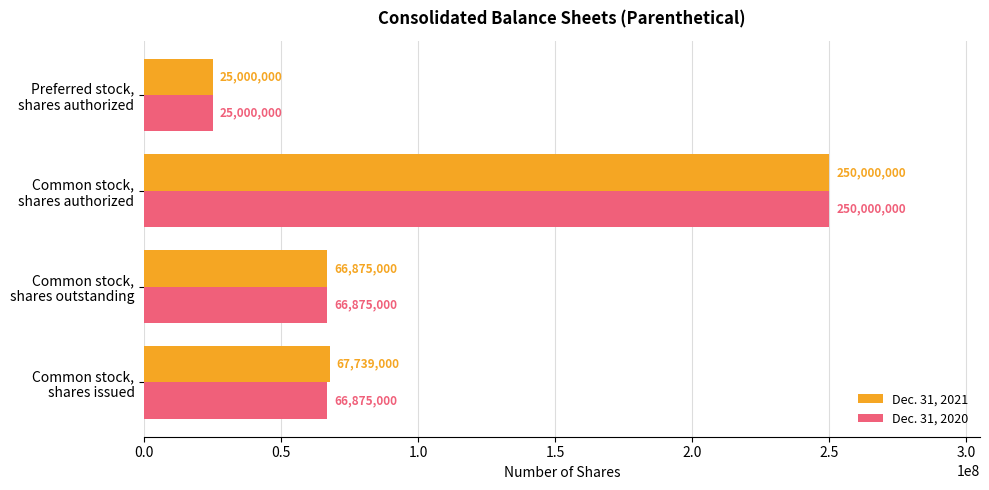

What is the minimum value for Dec. 31, 2020?

25000000